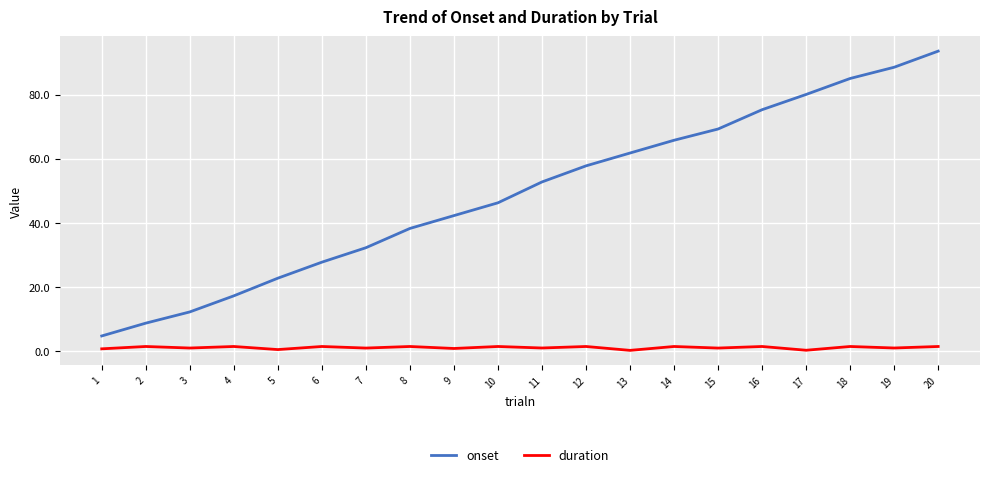

The onset series shows 38.3 at 8. True or false?

True